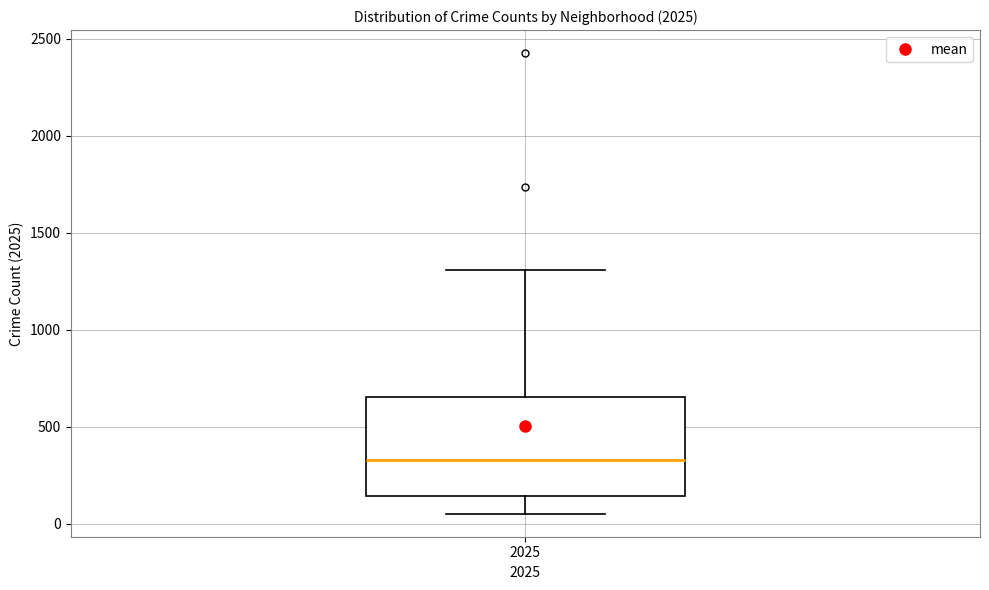

Where is the lower edge of the box at x = 2025 on the y-axis? The values are not printed on the chart, so give them approximately, as read against the axis.

150